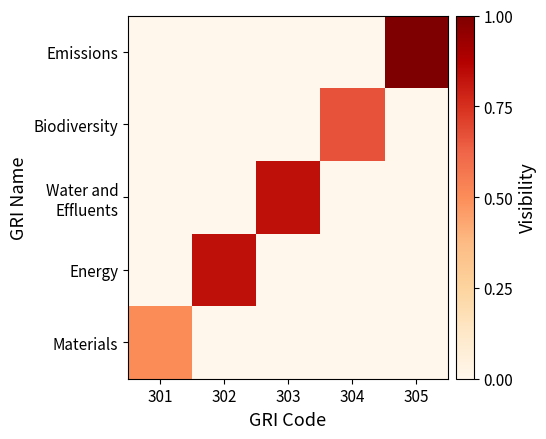

At how many categories does at least one series exceed 0?

5